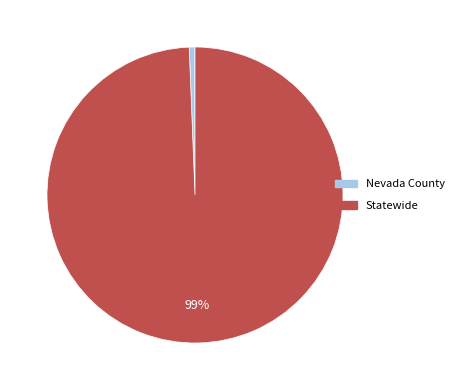

Between Nevada County and Statewide, which is larger?

Statewide